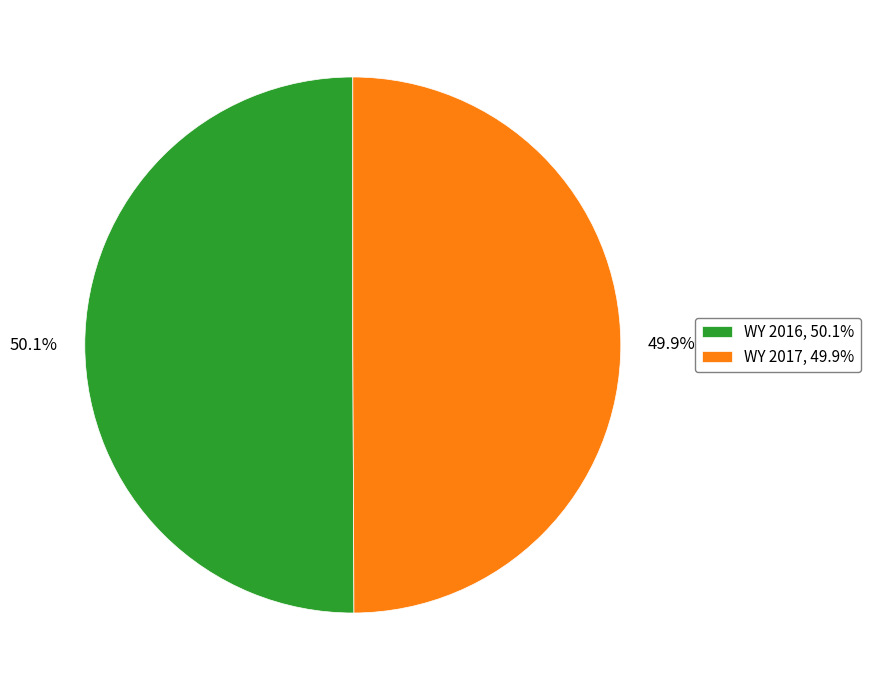

Is there a majority slice in this chart?

Yes